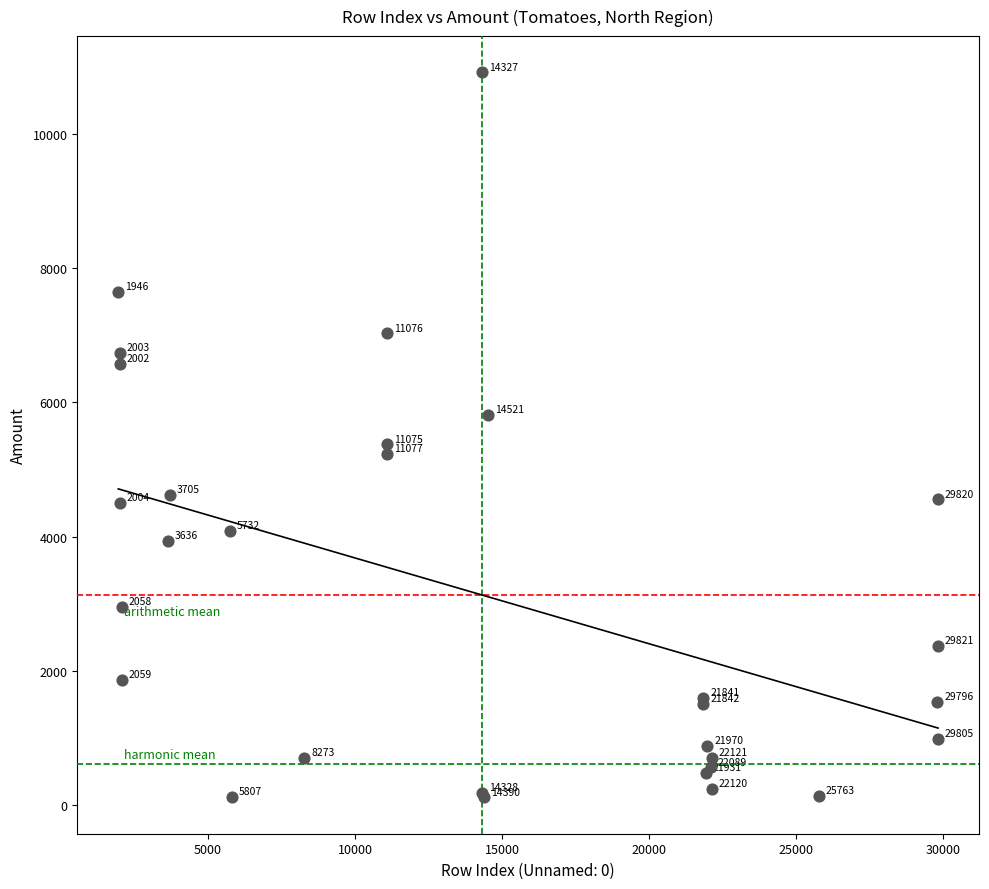

What Y value in the scatter plot is closest to 5516?

5376